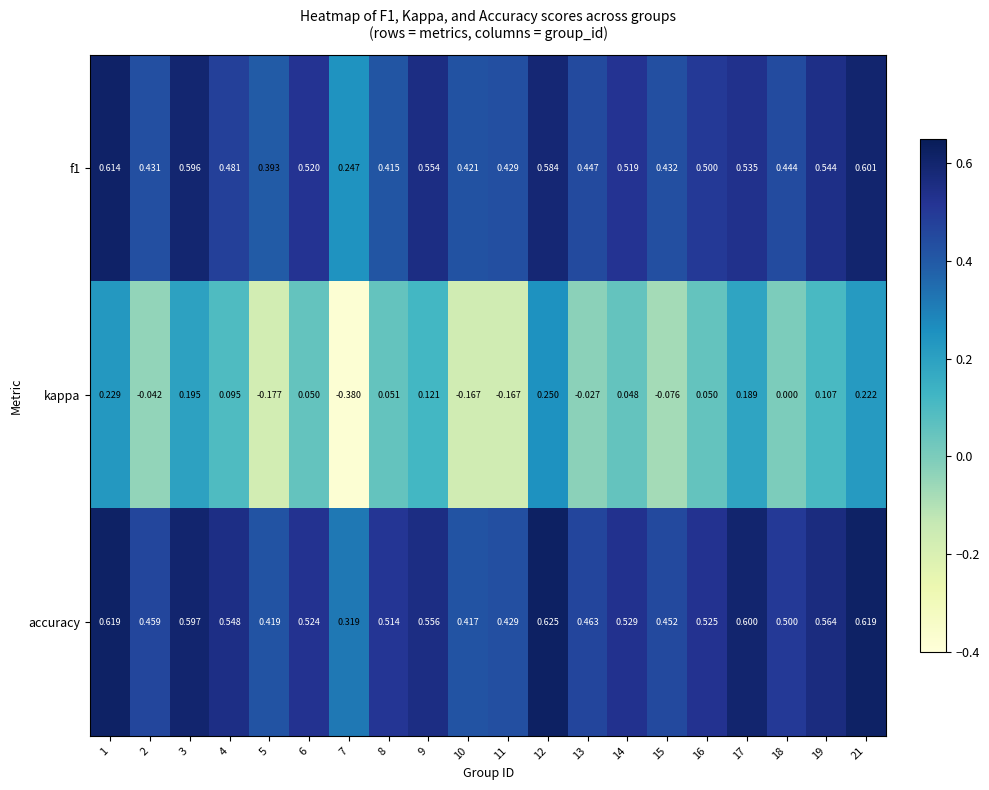

Is the value of accuracy at 8 greater than the value of f1 at 16?

Yes